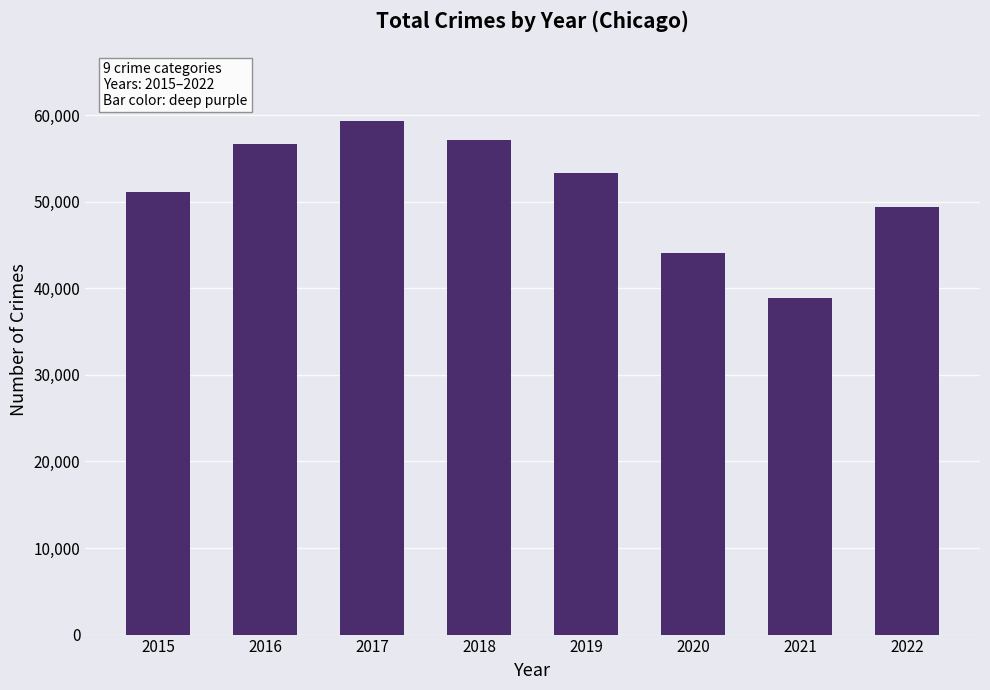

The value at 2020 is 62037. True or false?

False